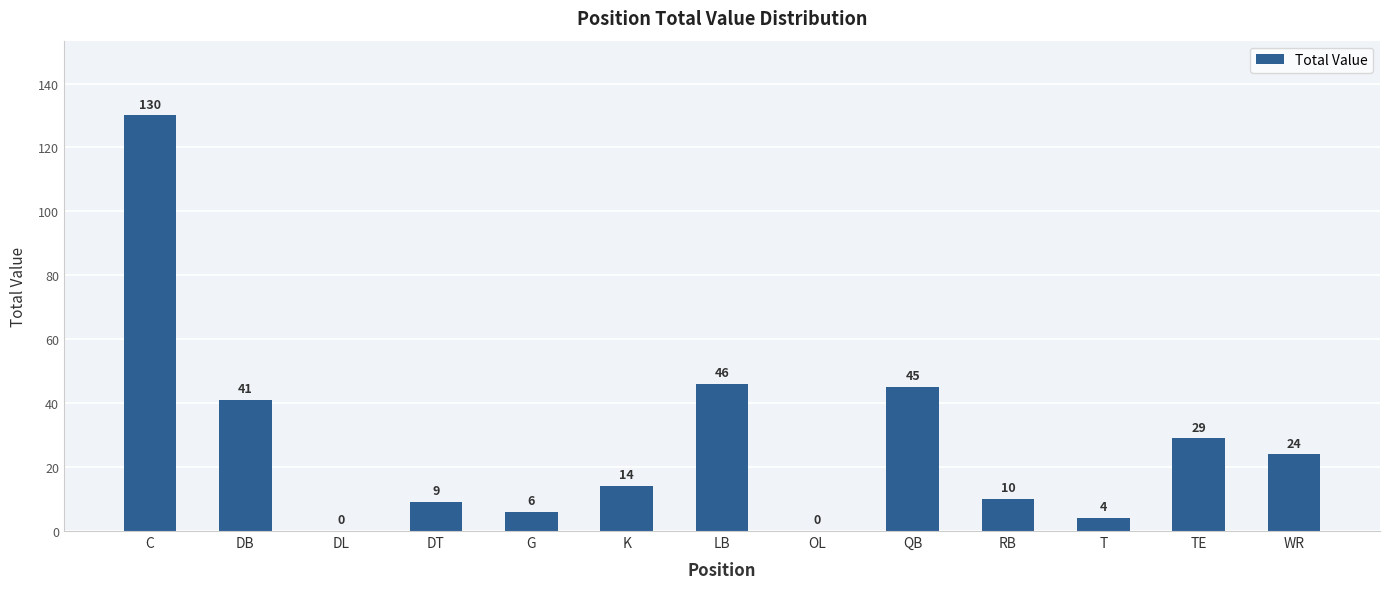

Reading left to right, transcribe all the data shown in this chart.

C=130	DB=41	DL=0	DT=9	G=6	K=14	LB=46	OL=0	QB=45	RB=10	T=4	TE=29	WR=24